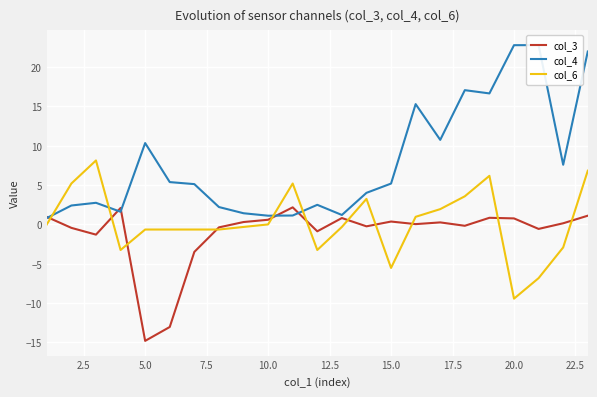

What is the smallest value displayed?

-14.8